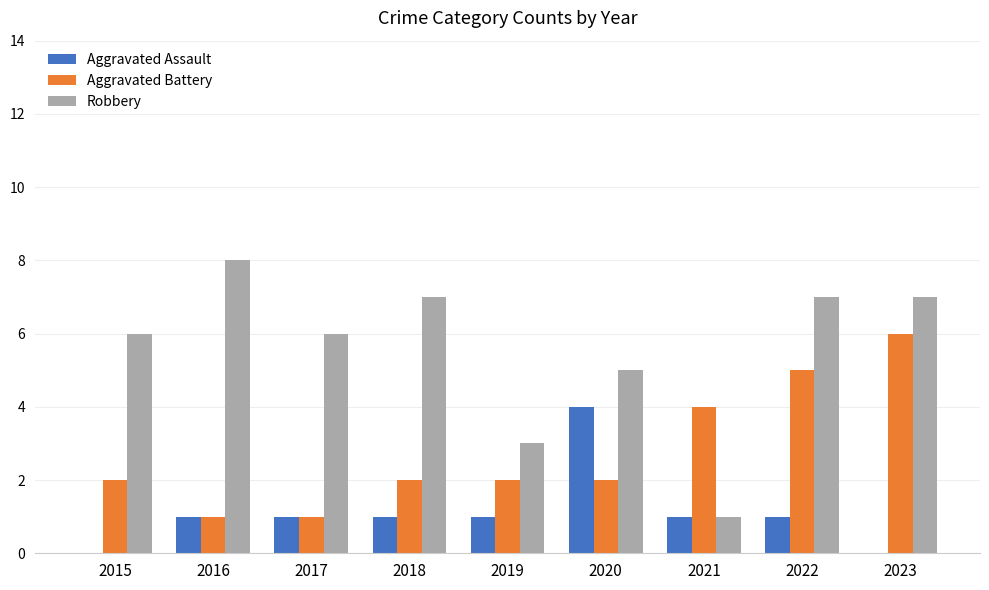

Which category has the highest value in the Aggravated Battery series?

2023